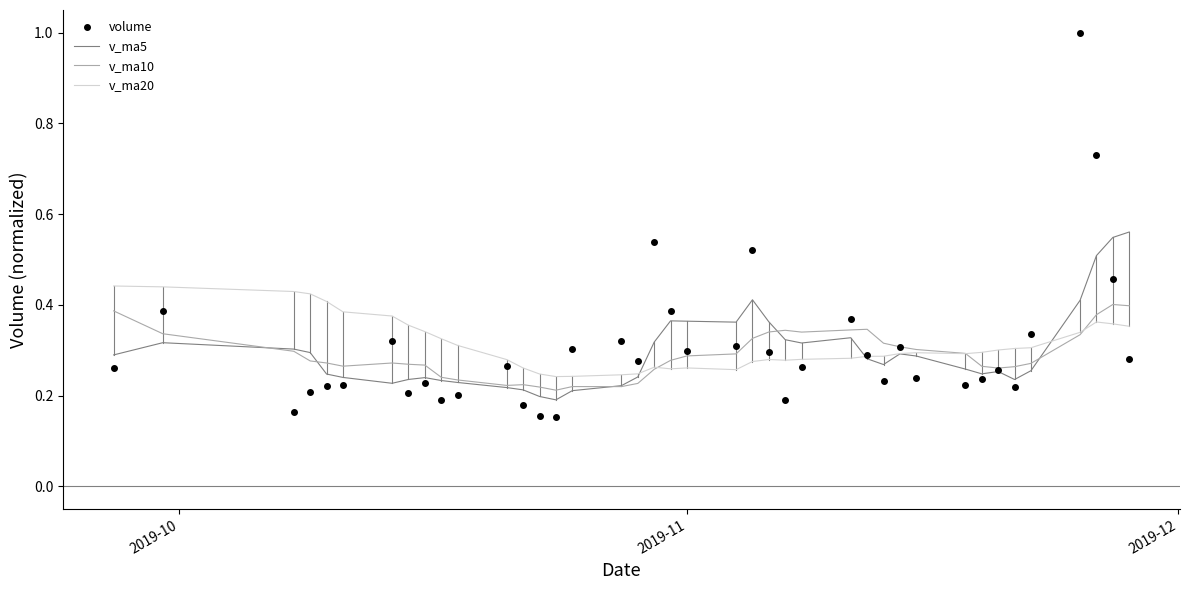

What is the maximum value shown in the chart?

1.0